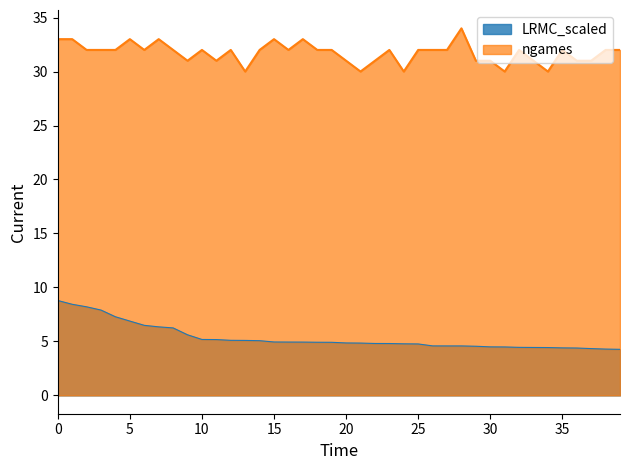

What is the minimum value for LRMC_scaled?

4.3